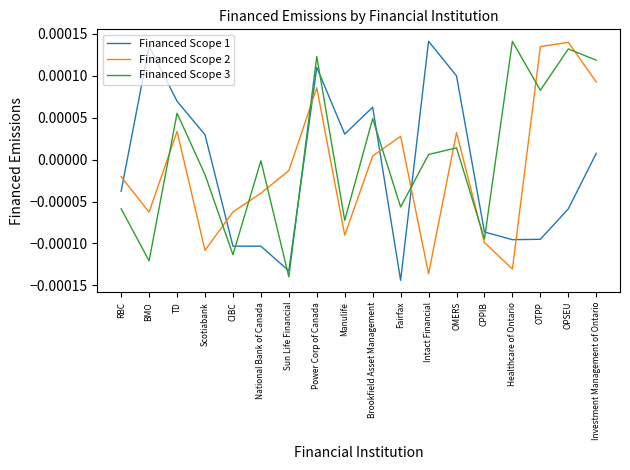

True or false: Financed Scope 3 has a value of -0.0 at CIBC.

True